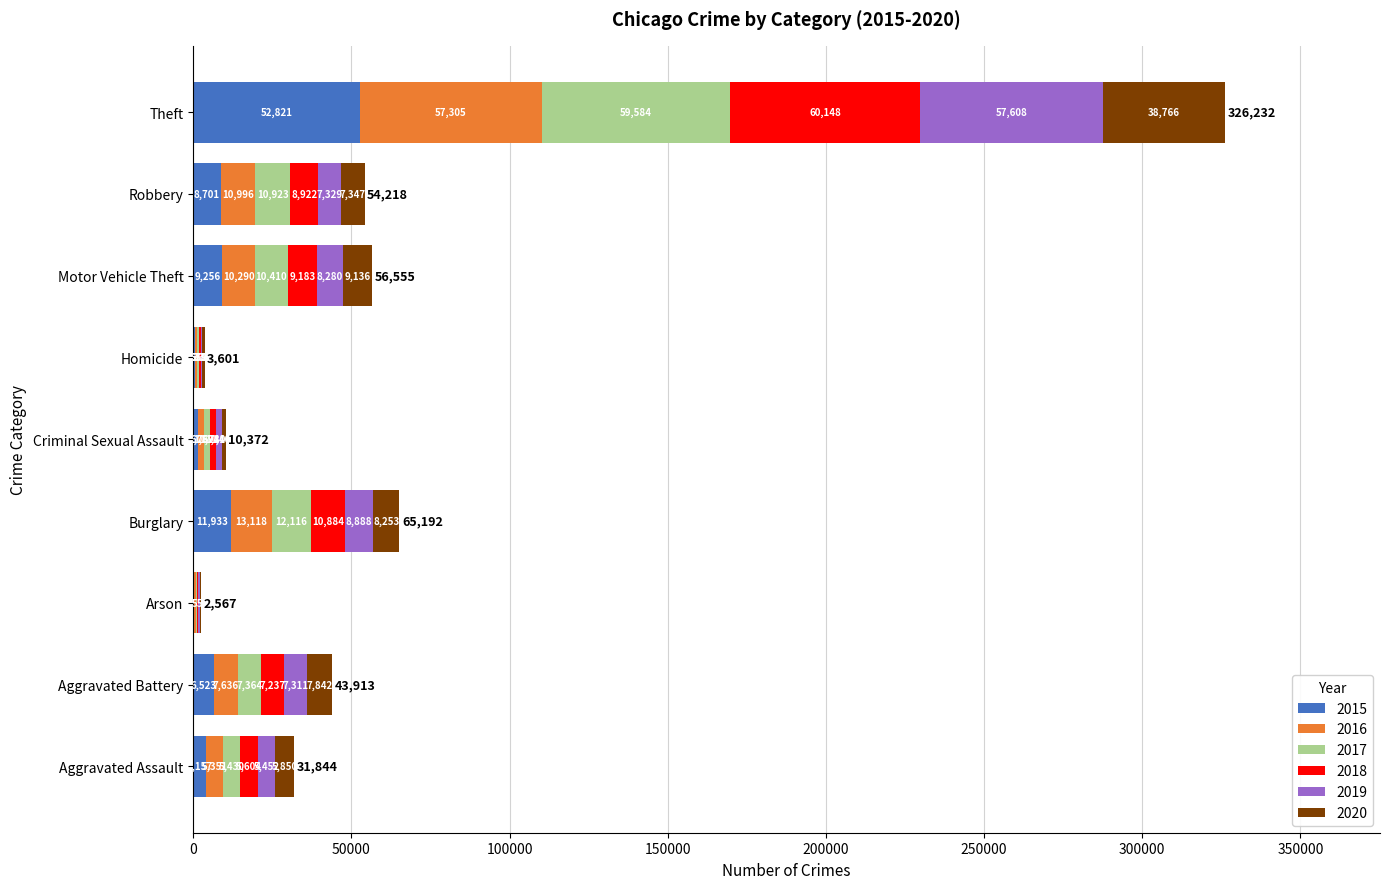

What is the total value across all series at Burglary?

65192